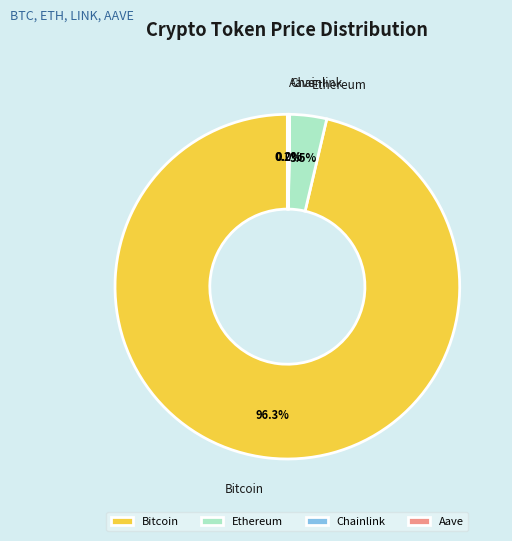

Which has a higher value, Bitcoin or Ethereum?

Bitcoin